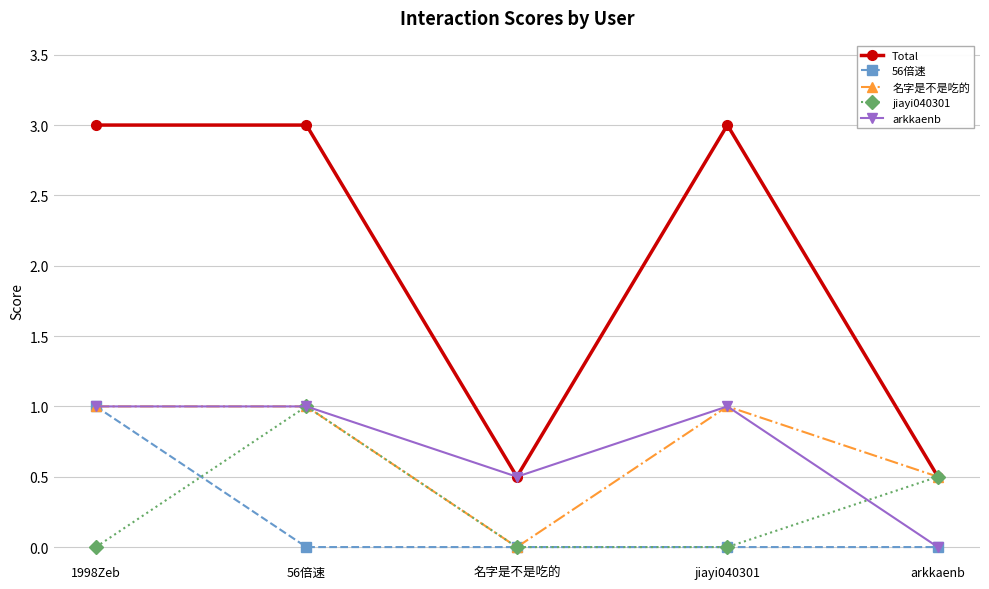

Which series changed the most between 56倍速 and 名字是不是吃的?

Total